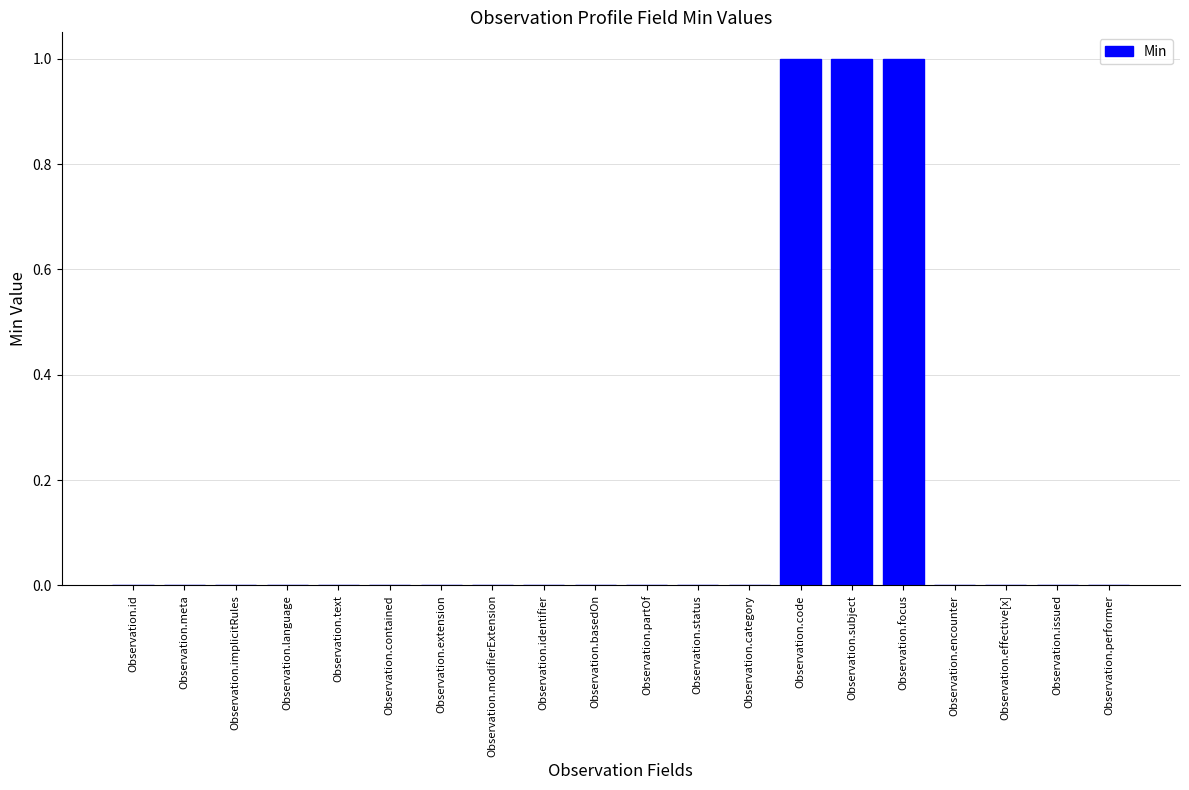

True or false: the data shows 0 at Observation.meta.

True